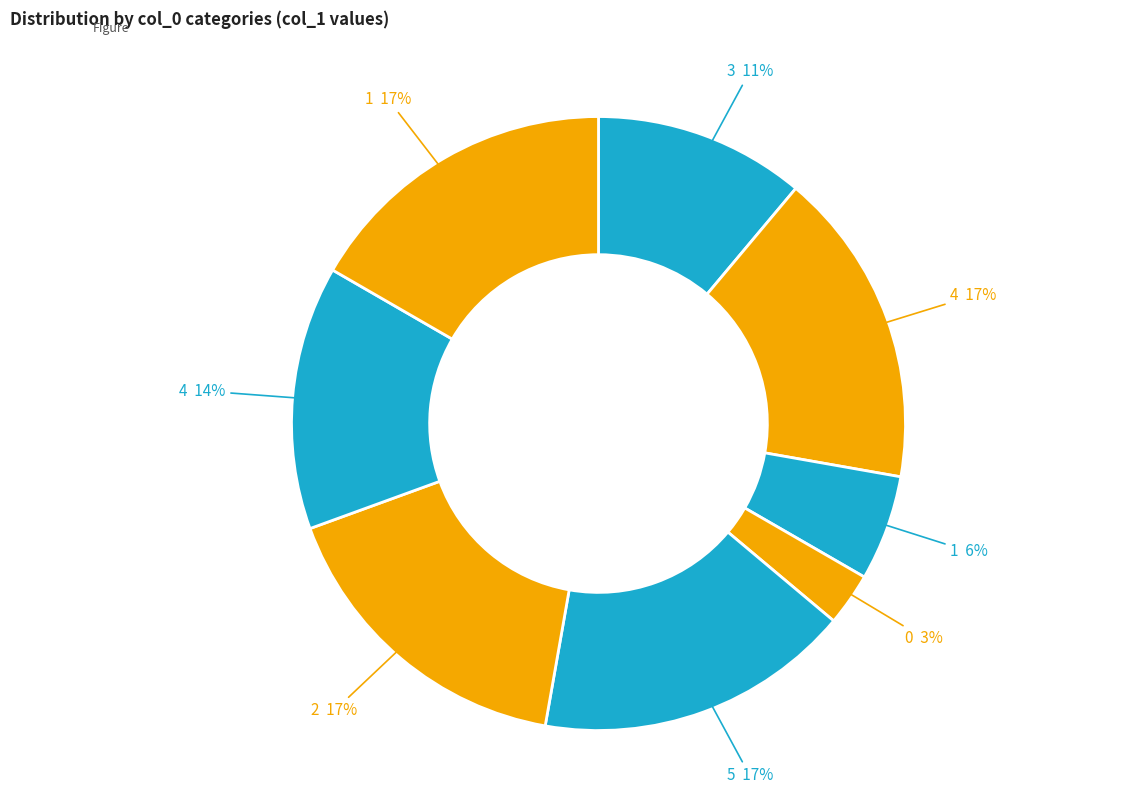

How many segments does this pie chart have?

8